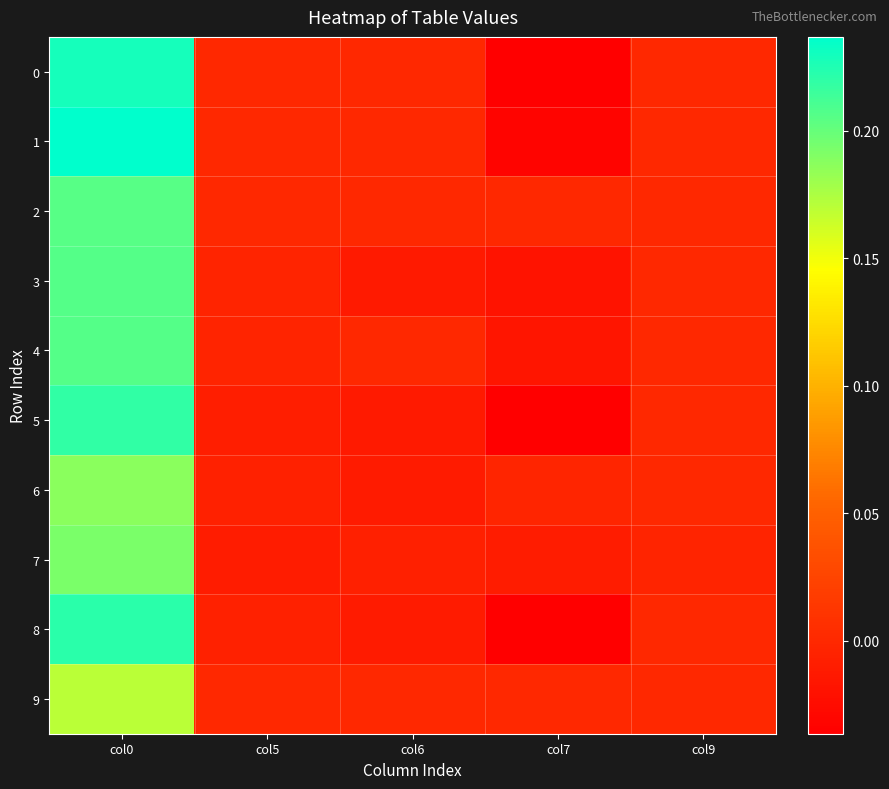

How many categories are shown in the chart?

5